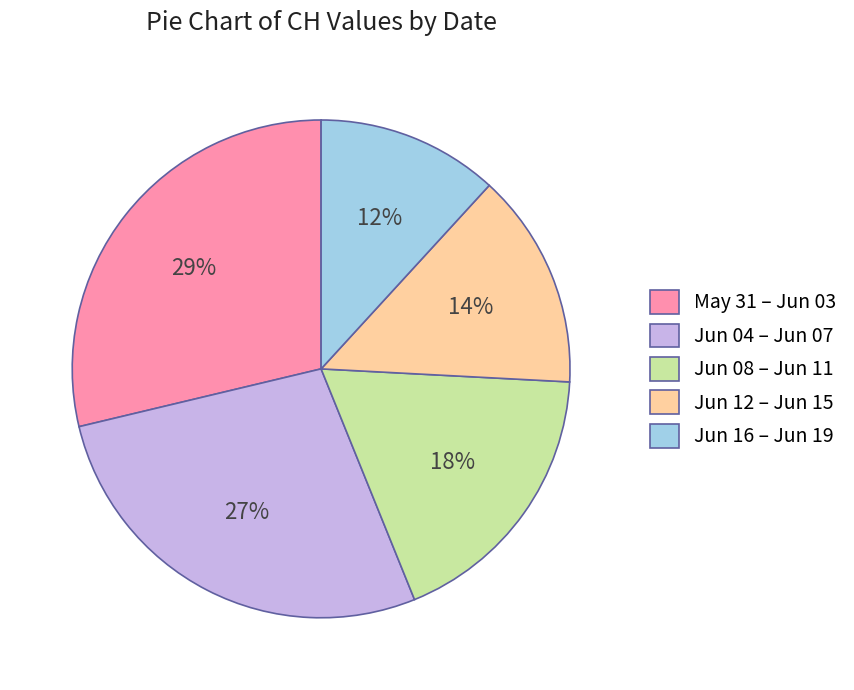

Combined, do Jun 12 – Jun 15 and Jun 08 – Jun 11 account for over 50%?

No